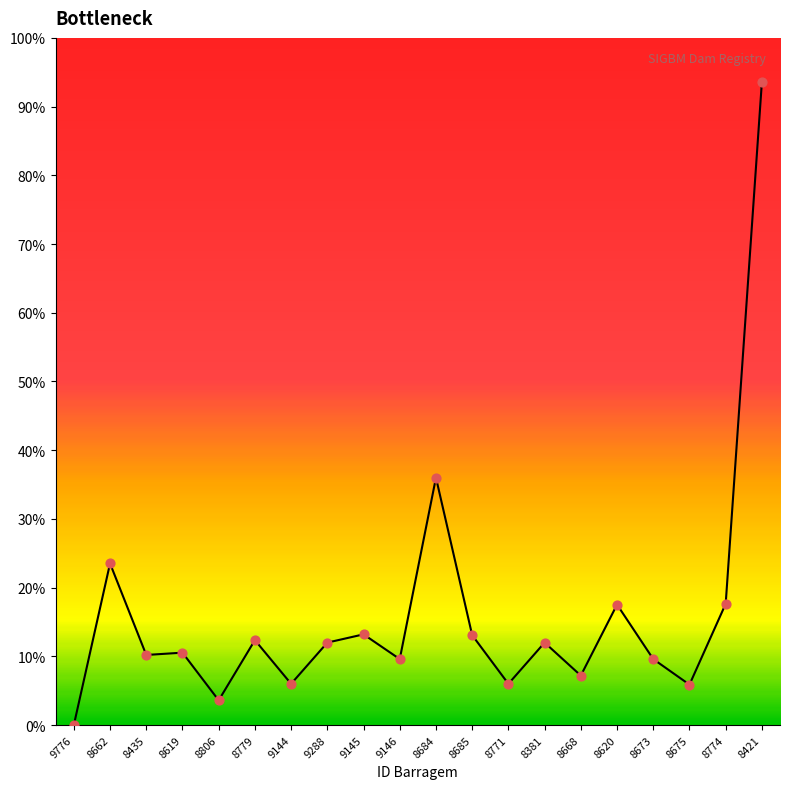

What is the change in value from 8806 to 8675?

+2.3